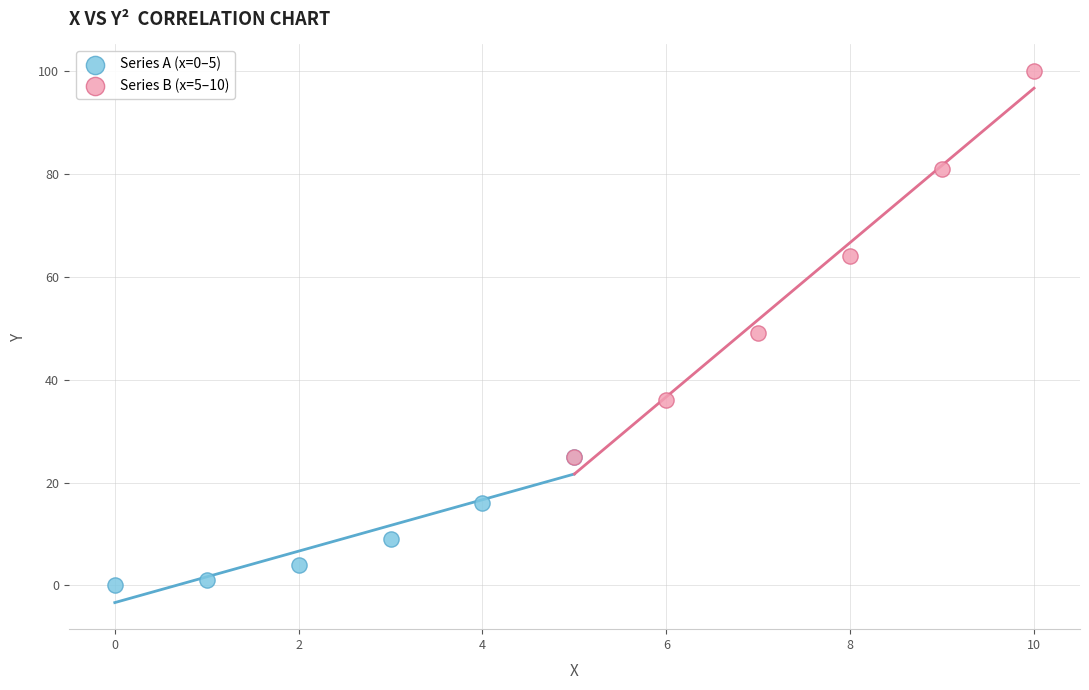

Which series contains the lowest Y value?

Series A (x=0–5)